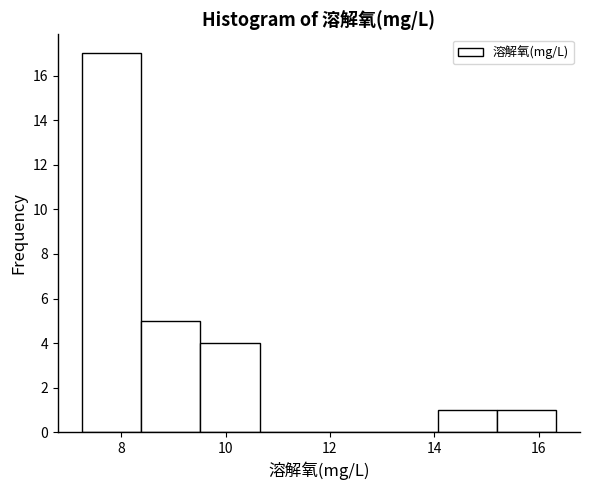

How tall is the bar that spans 9.6 to 10.6 on the x-axis? Neither the bar edges nor the heights are printed on the chart, so give them approximately, as read against the axes.

4